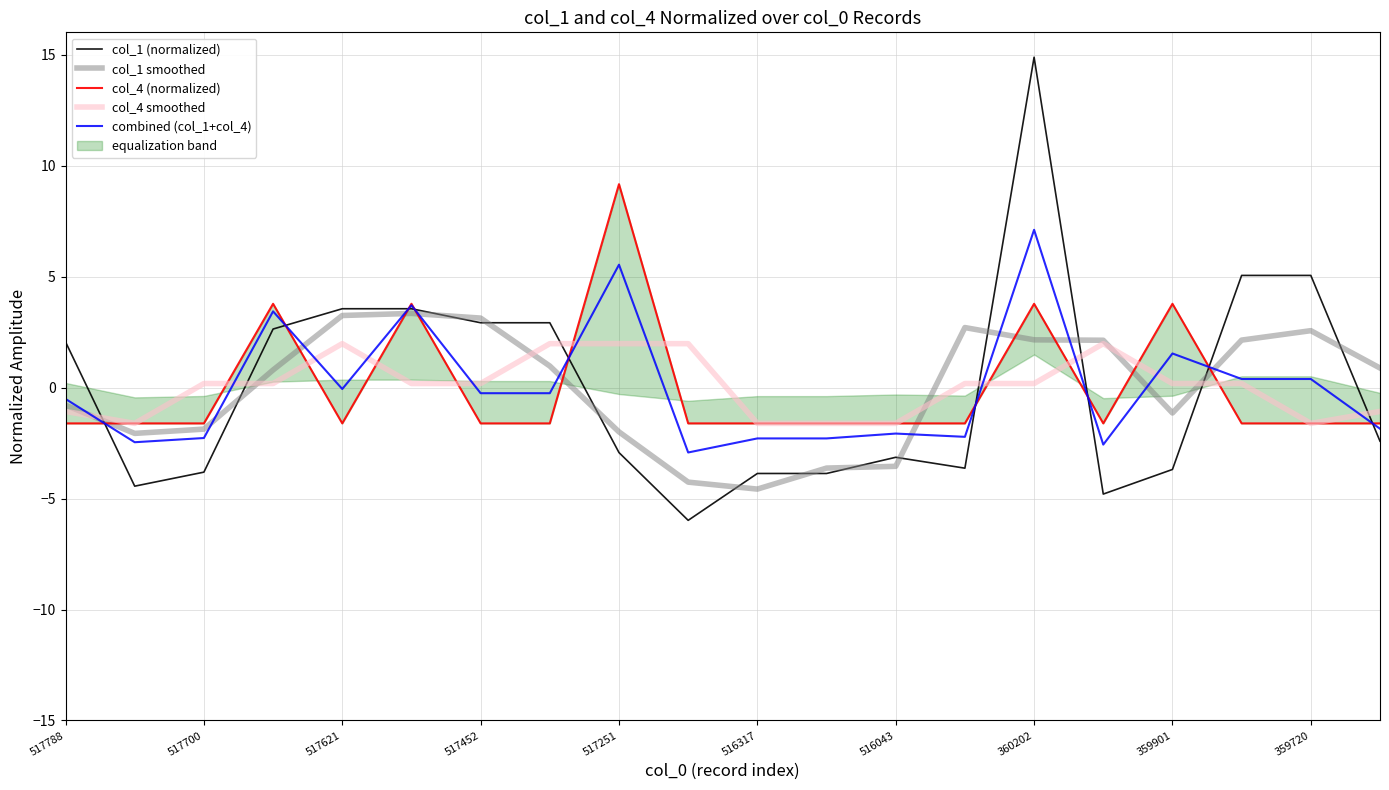

Rank the series at 11 from highest to lowest value.

col_4 (normalized), col_4 smoothed, combined (col_1+col_4), col_1 smoothed, col_1 (normalized)